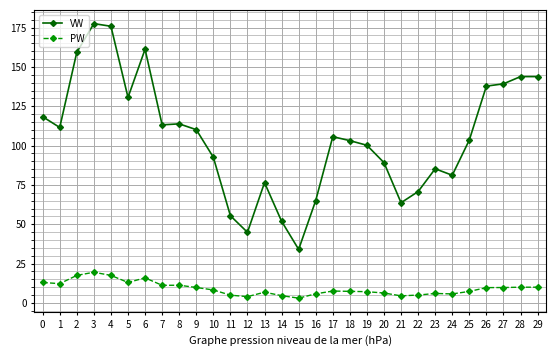

True or false: VW has more than 2 interior local peaks.

True